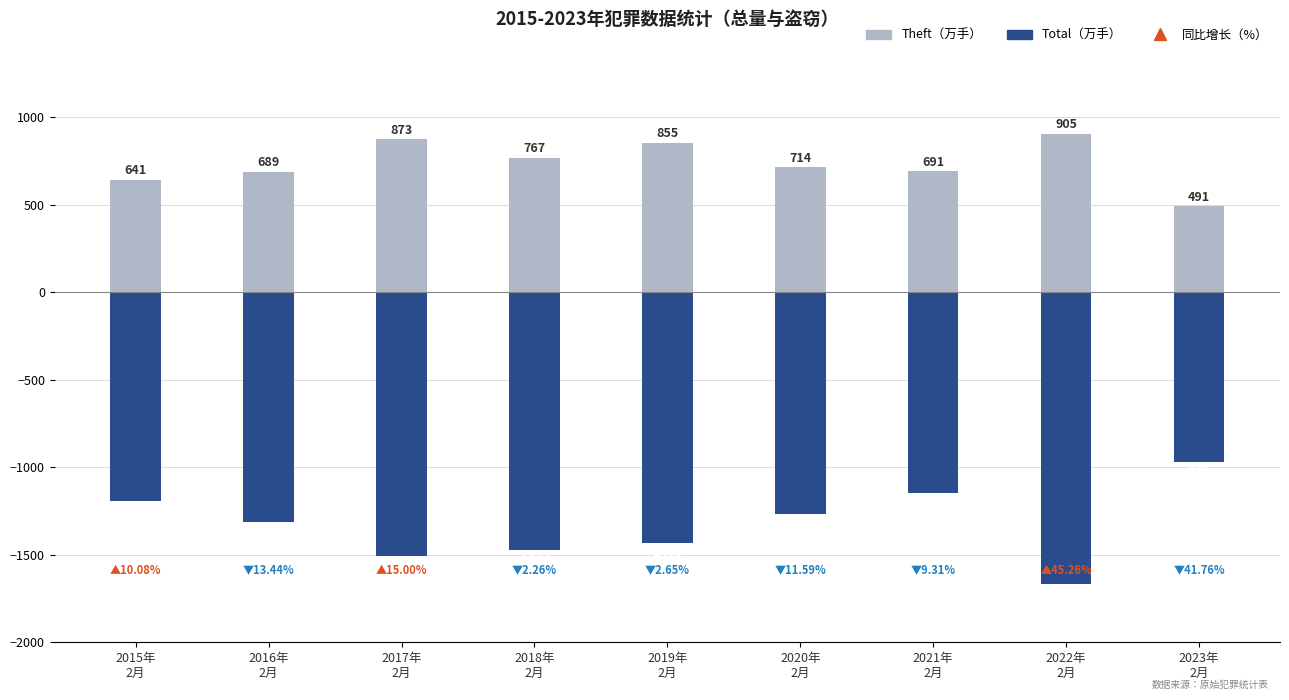

What is the sum of the Total values at 2023年
2月 and 2016年
2月?

-2282